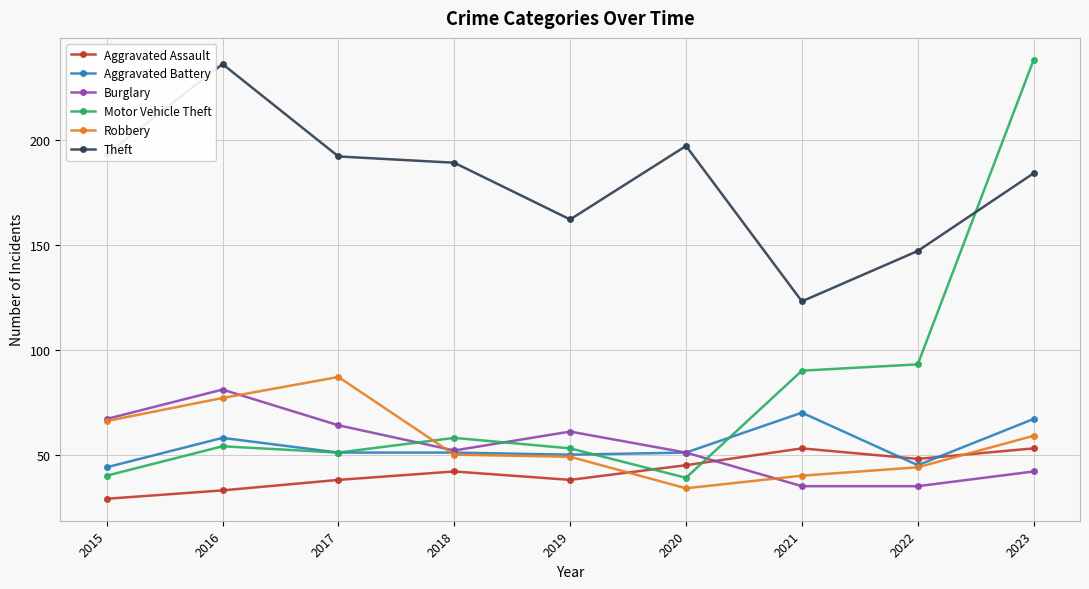

What is the difference between the maximum and minimum values in the Aggravated Assault series?

24